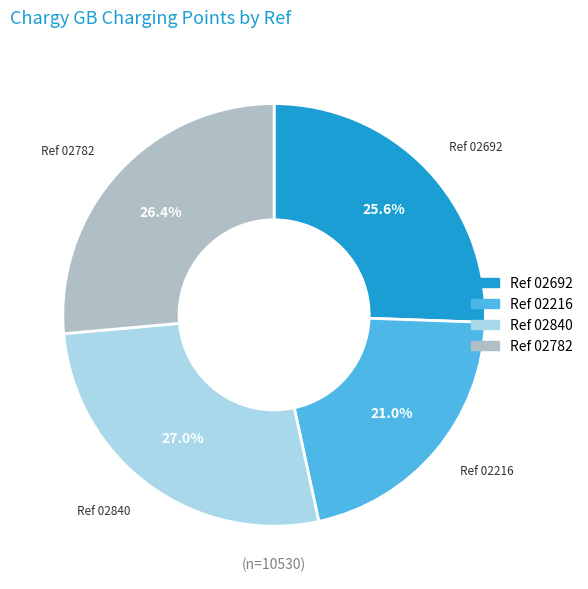

Does any single category account for the majority?

No